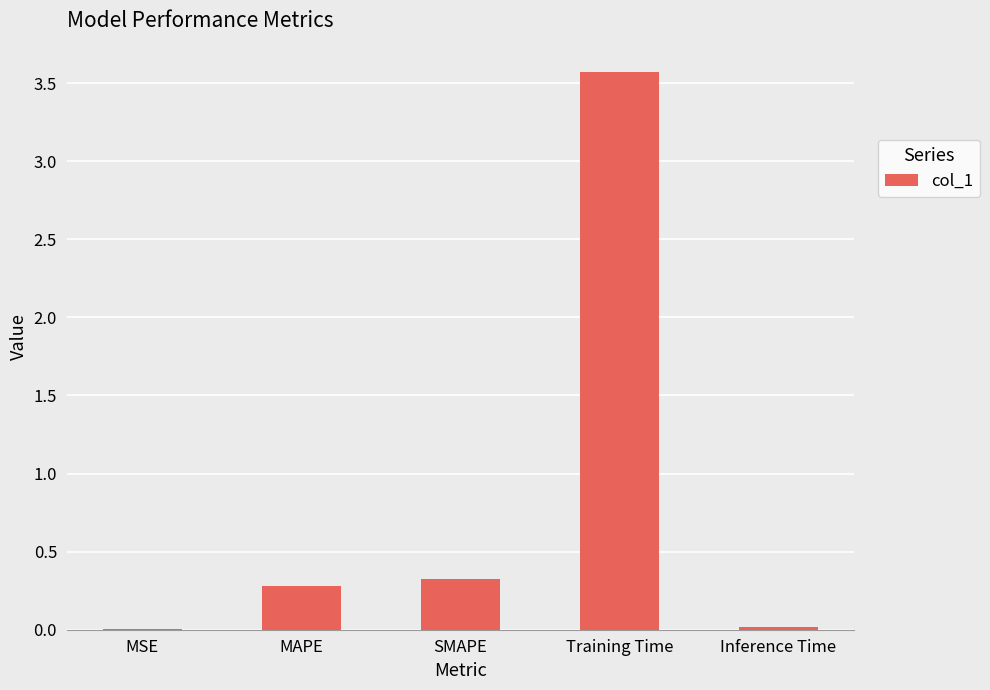

What is the sum of all values?

4.2